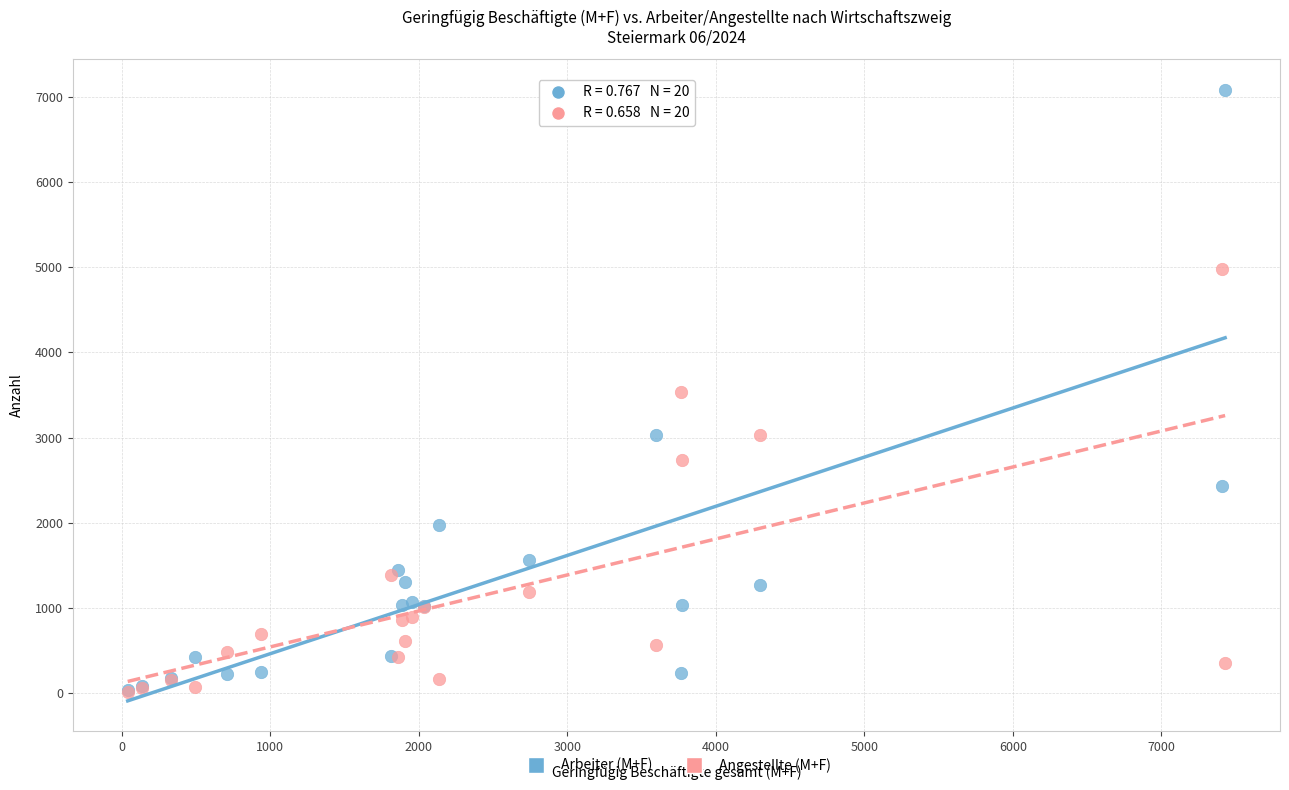

What are all the series names shown in the legend?

Arbeiter (M+F), Angestellte (M+F)